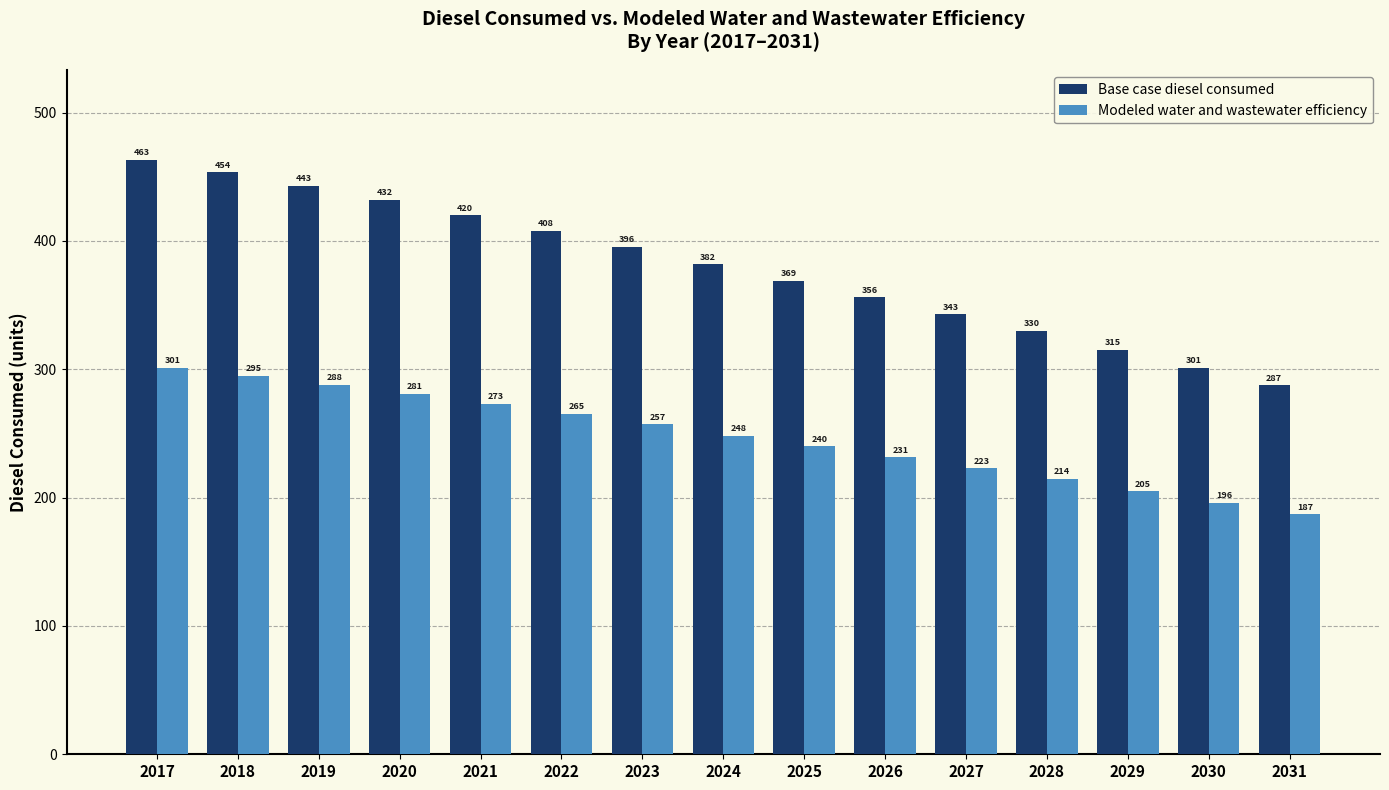

At which label does Modeled water and wastewater efficiency first exceed 248?

2017